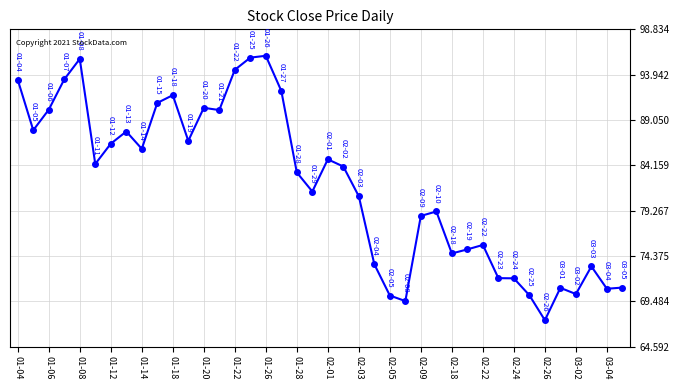

What is the value of the 13th point from the left?

90.4